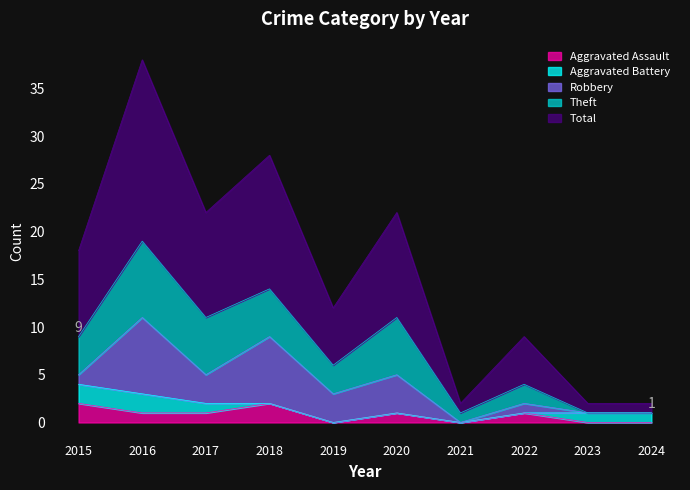

What is the highest value of the Total series?

19